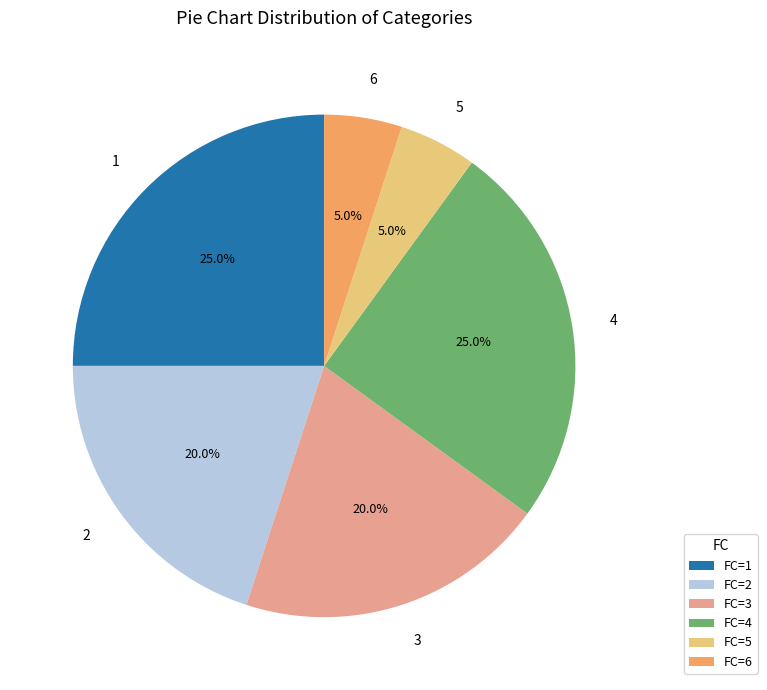

Combined, do 4 and 2 account for over 50%?

No